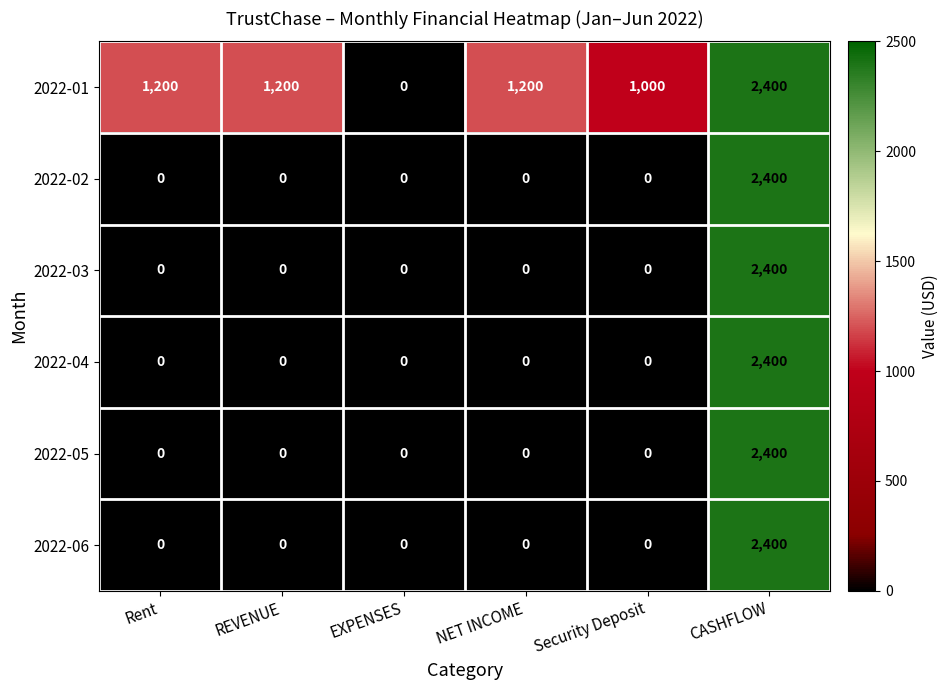

What is the spread (max minus min) of values at REVENUE?

1200